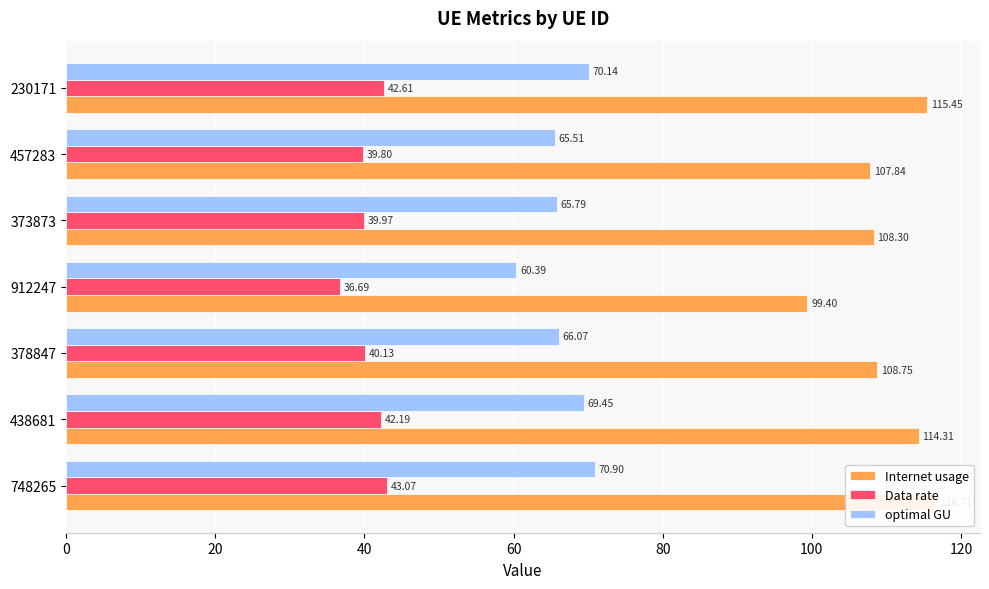

What is the minimum value shown in the chart?

36.7